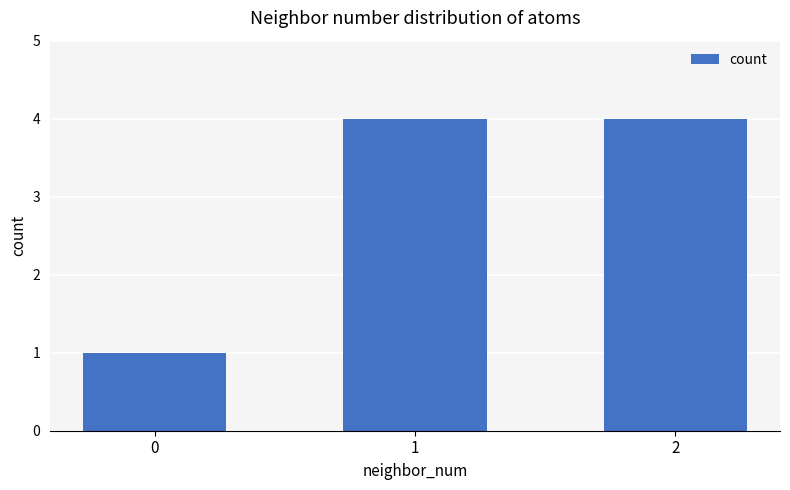

What is the difference between the maximum and minimum values?

3